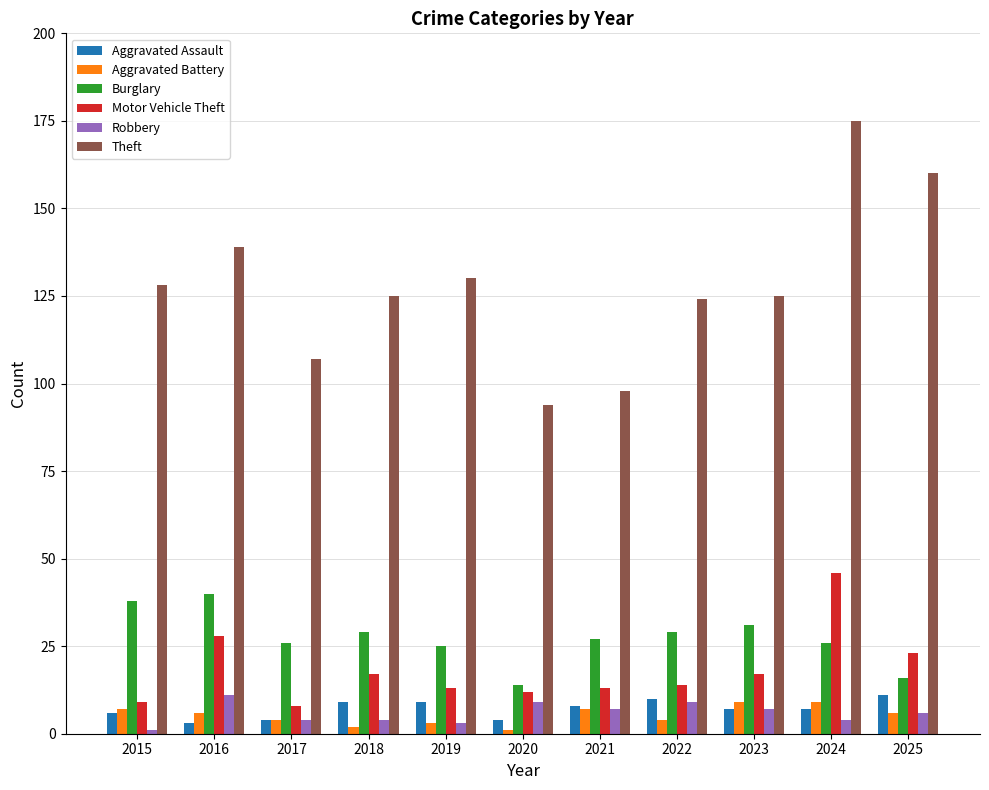

Count the number of data series in this chart.

6